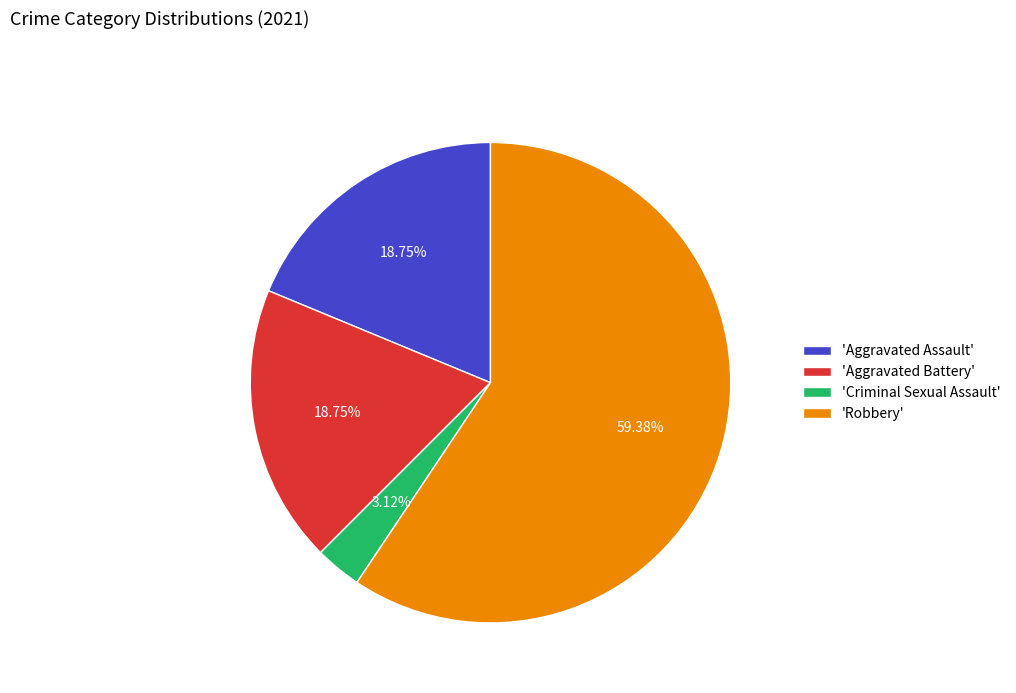

What is the largest slice in the pie chart?

'Robbery'